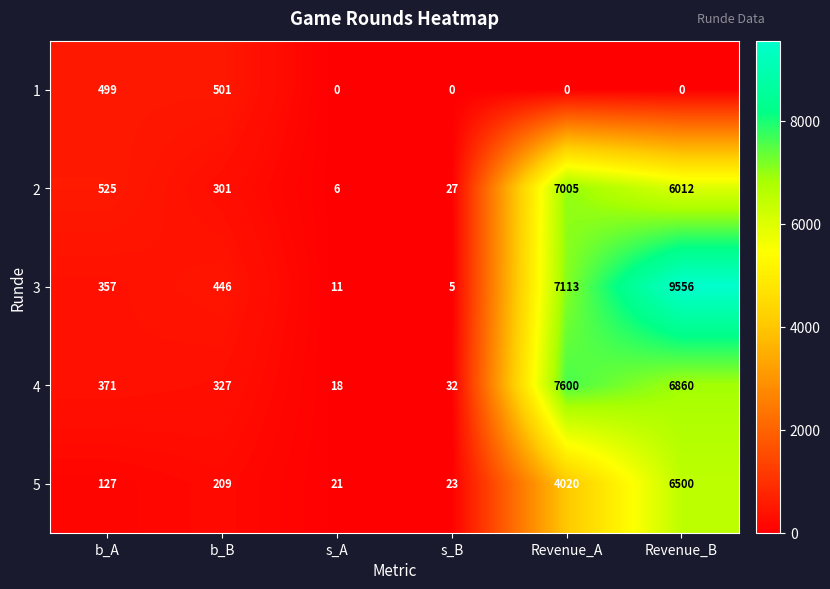

What is the total value across all series at s_B?

87